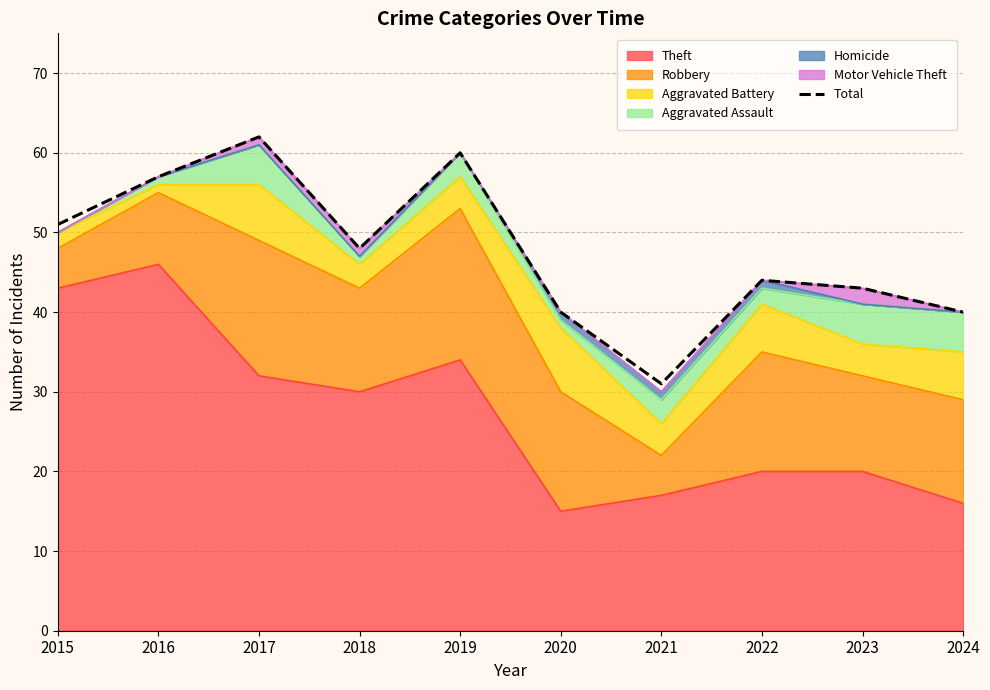

At which label is the value closest to 46?

2018